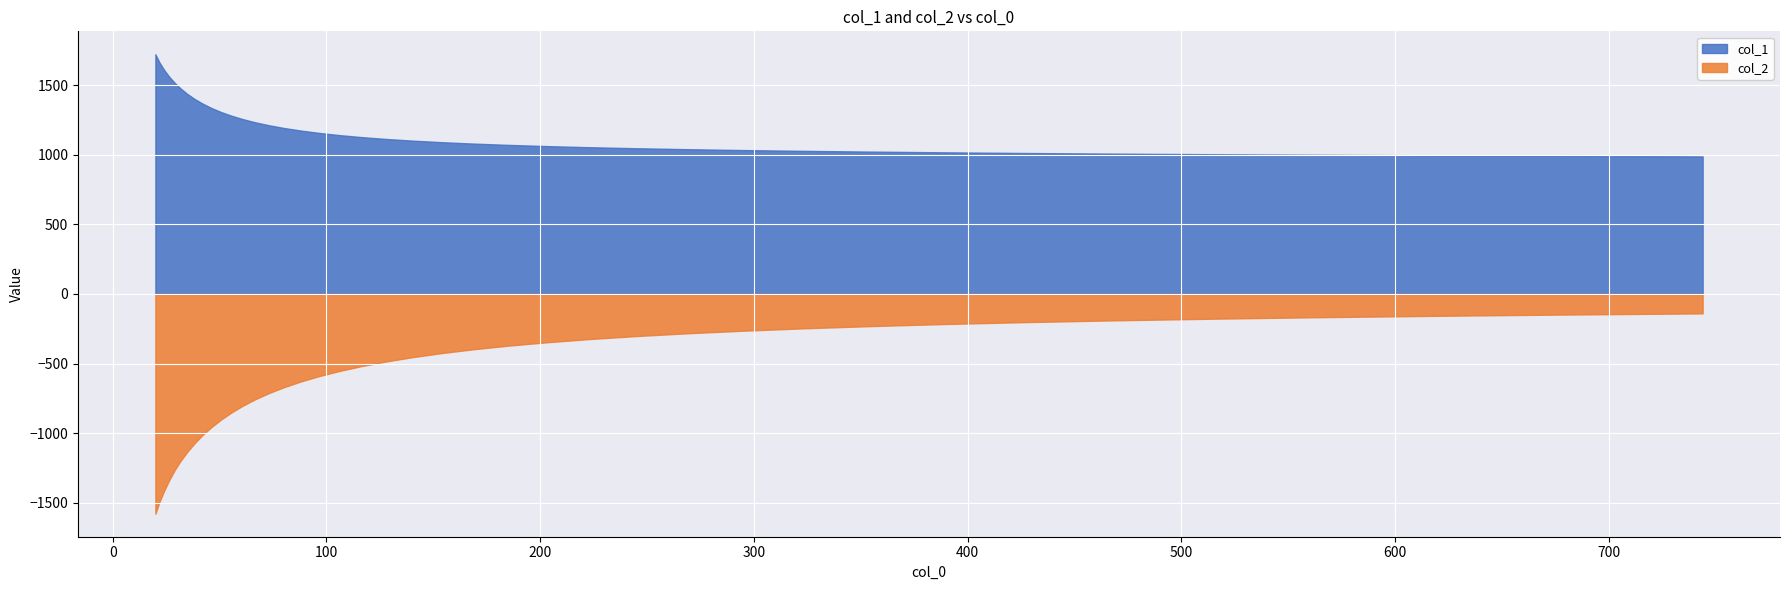

What is the value of the col_1 point at the 9th from the left?

1369.0